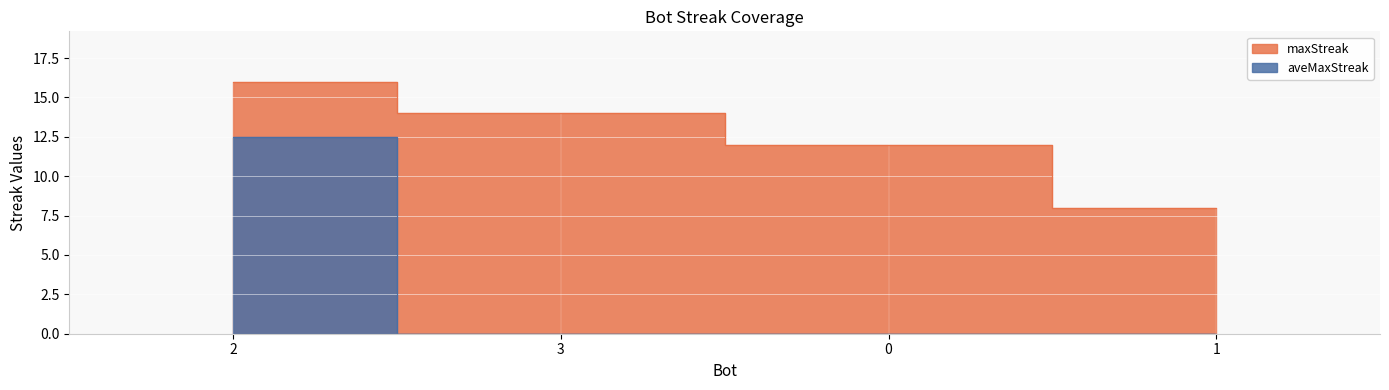

The maxStreak series shows 2.7 at 0. True or false?

False